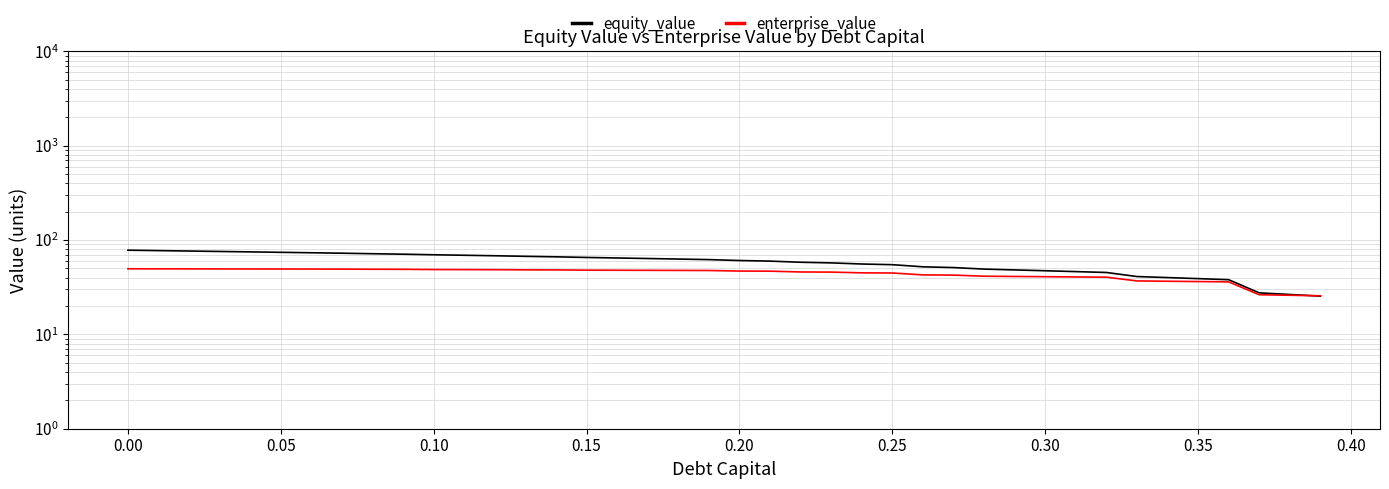

List the series in order of their overall mean, lowest first.

enterprise_value, equity_value